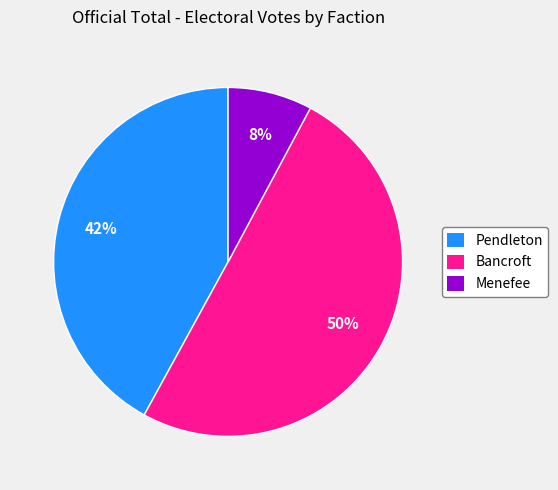

Between Pendleton and Bancroft, which is larger?

Bancroft